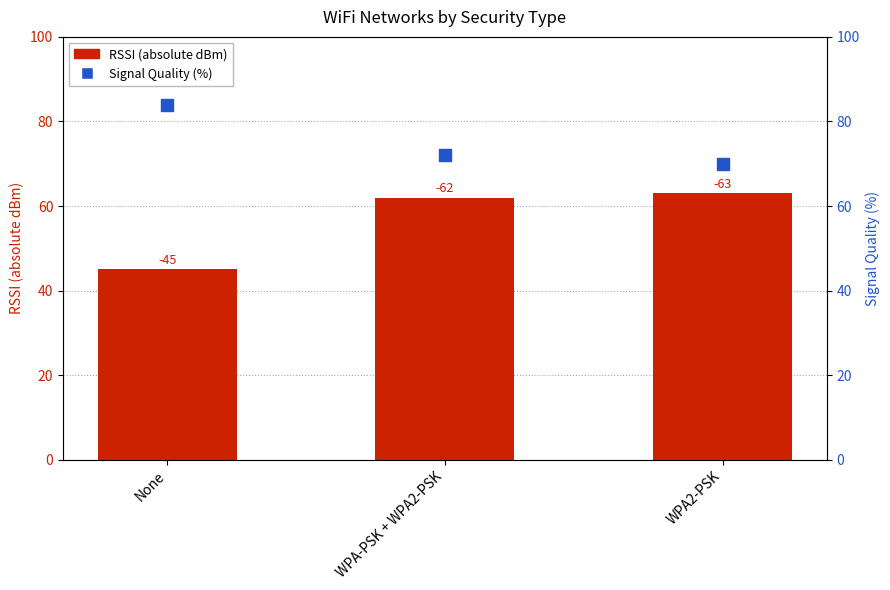

What are all the series names shown in the legend?

RSSI (absolute), Signal Quality